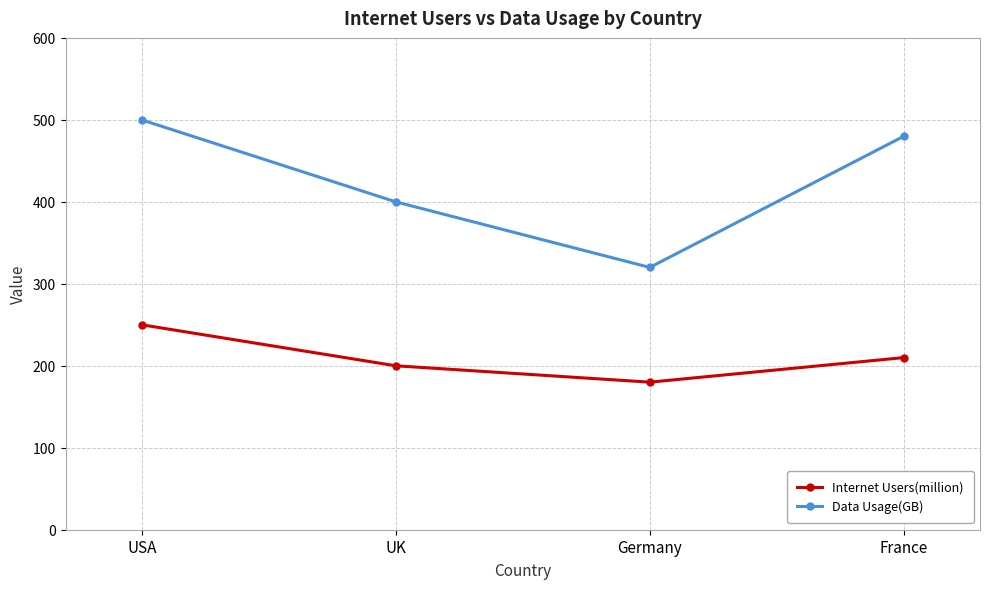

At how many categories does at least one series exceed 308?

4